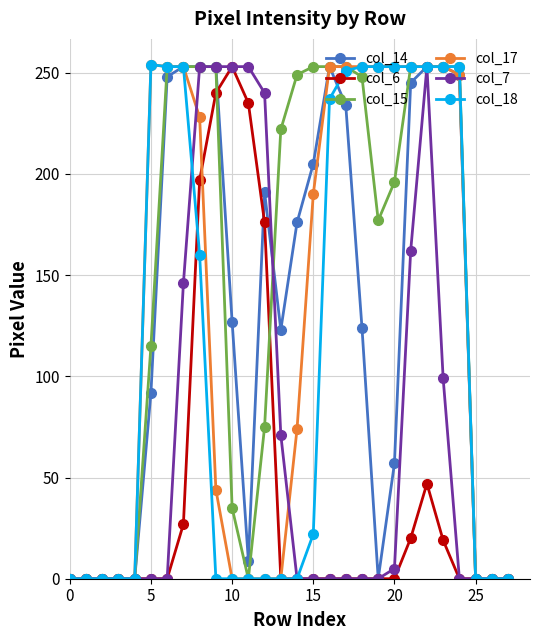

Which series has the largest total across all categories?

col_15